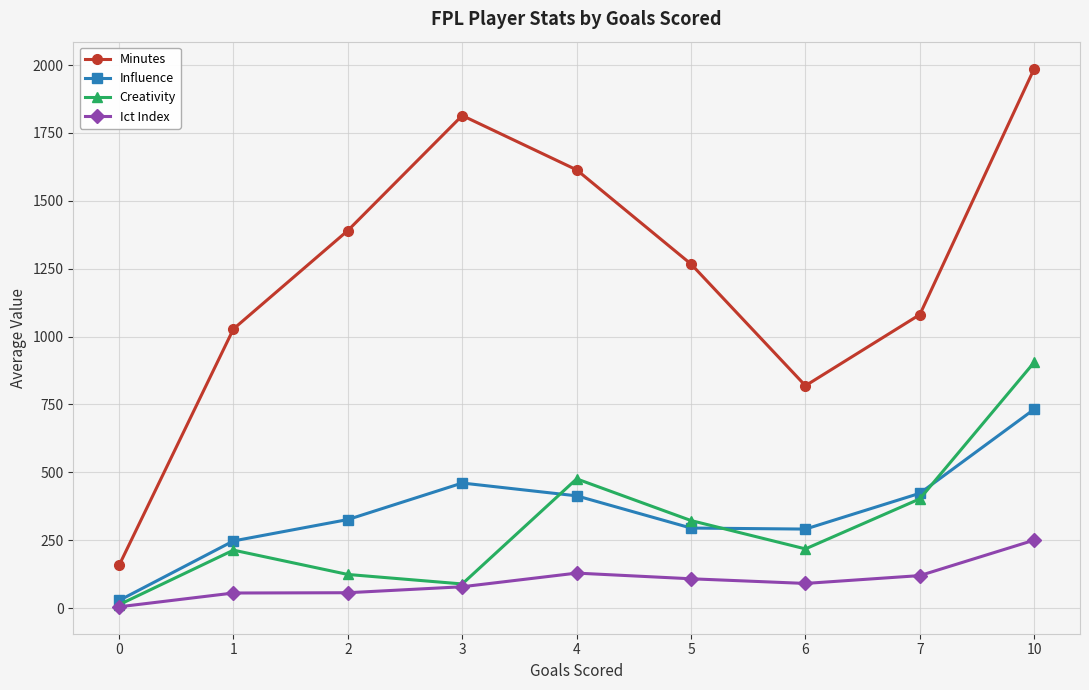

True or false: Creativity and Minutes intersect in this chart.

False